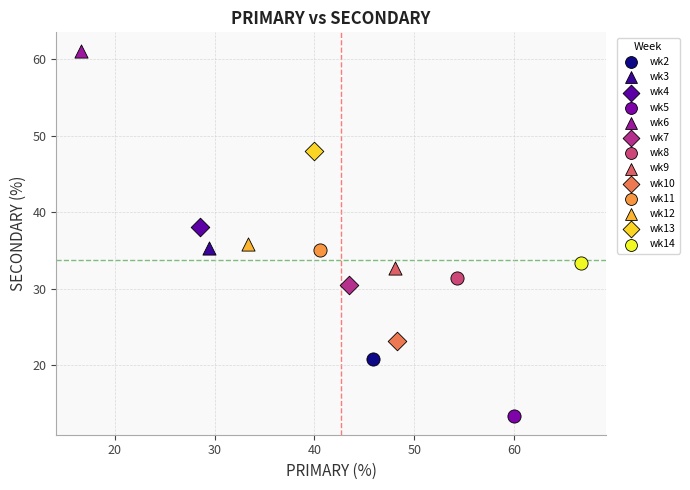

What are all the series names shown in the legend?

wk2, wk3, wk4, wk5, wk6, wk7, wk8, wk9, wk10, wk11, wk12, wk13, wk14